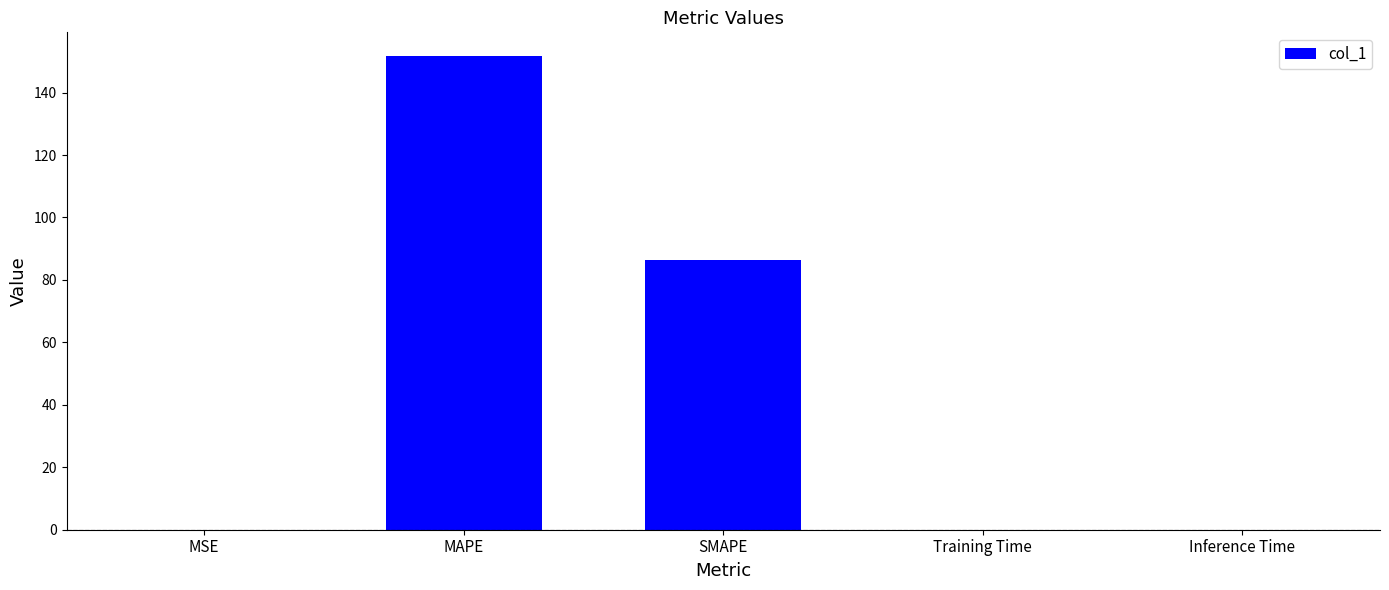

What is the sum of all values?

238.0